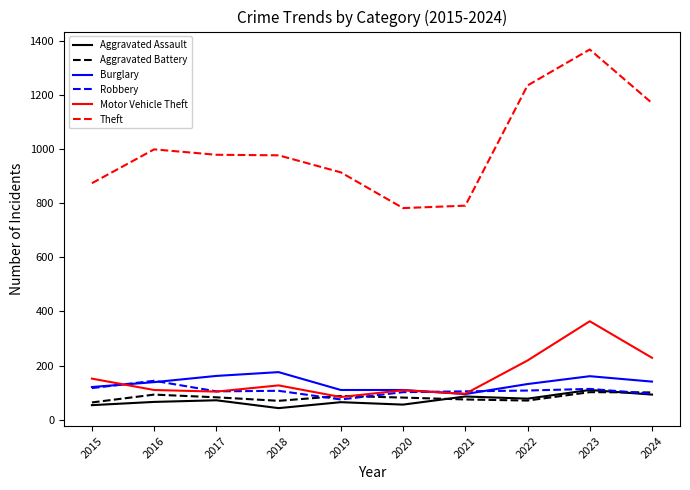

At which label does Burglary reach its minimum?

2021